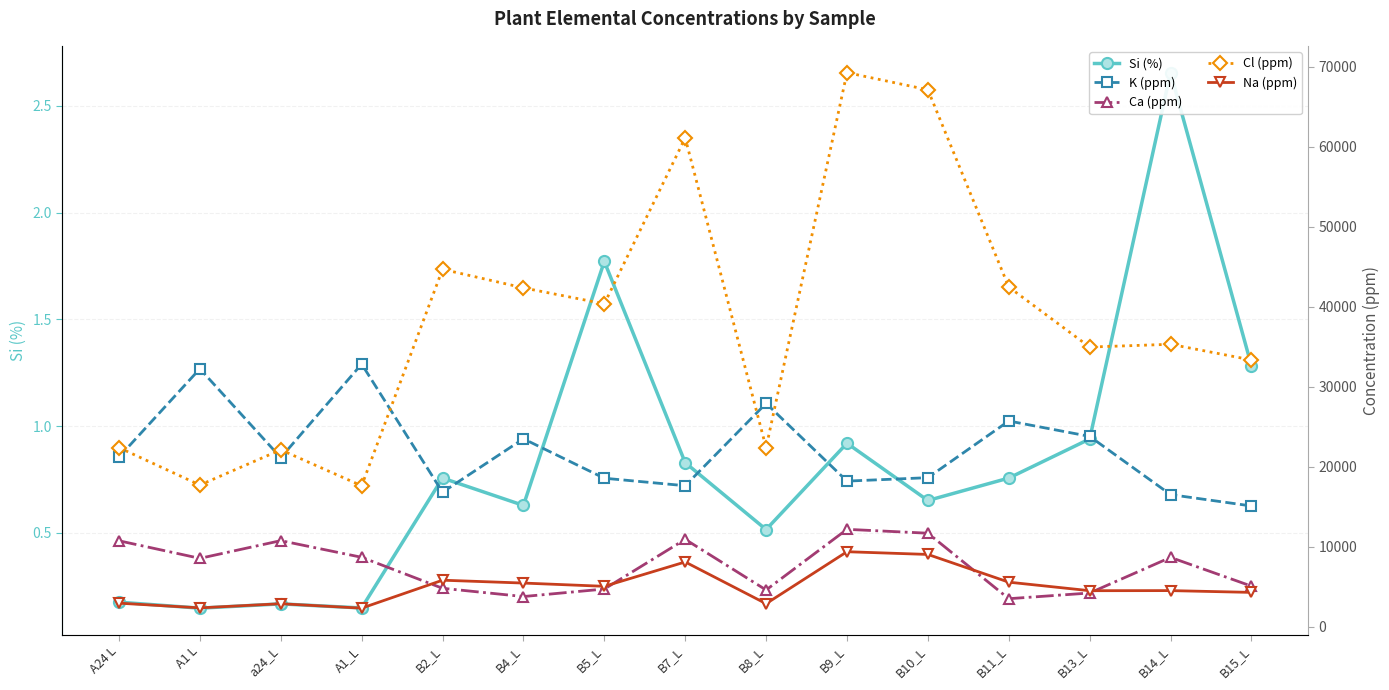

What position from the right is B14_L?

2